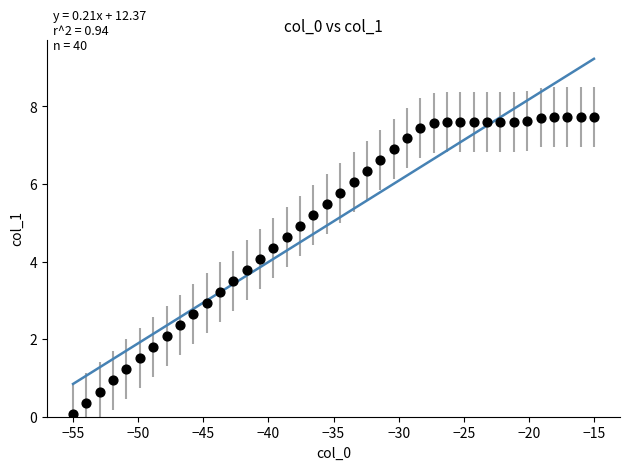

What is the range of X values (max minus min)?

40.0